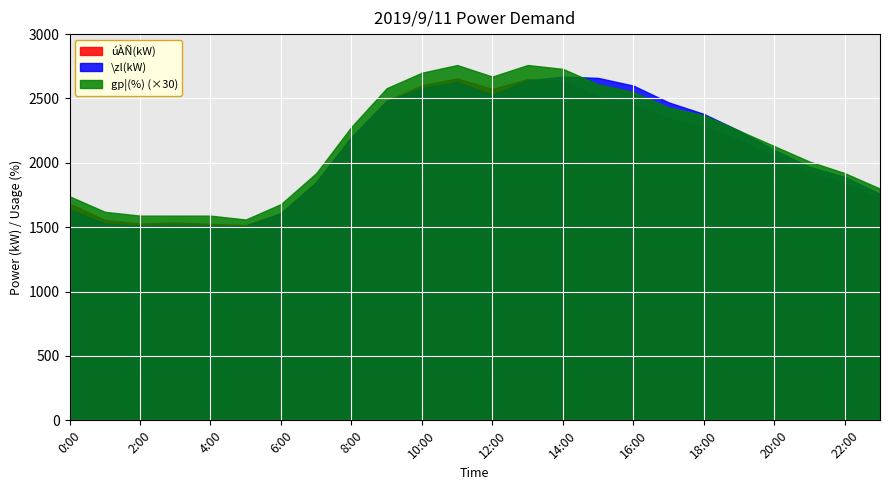

At which category is the sum across all series the highest?

14:00